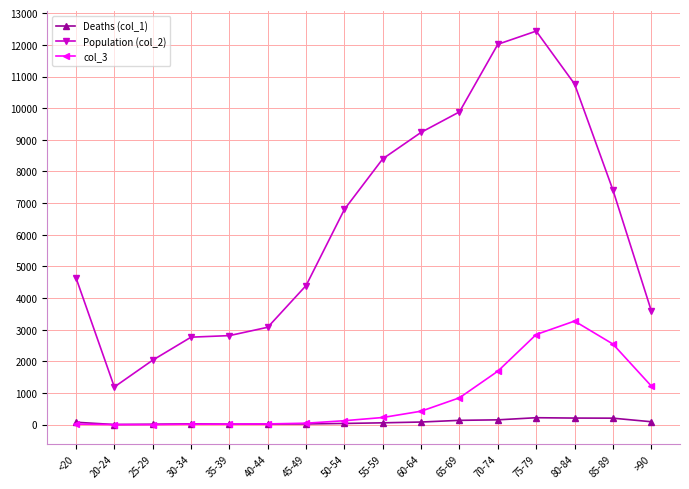

True or false: col_3 and Population (col_2) cross at least once.

False